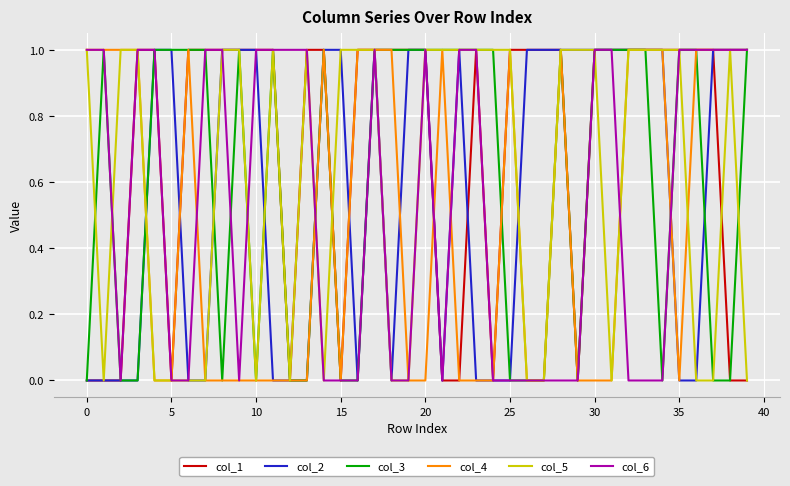

How many lines are shown in the chart?

6